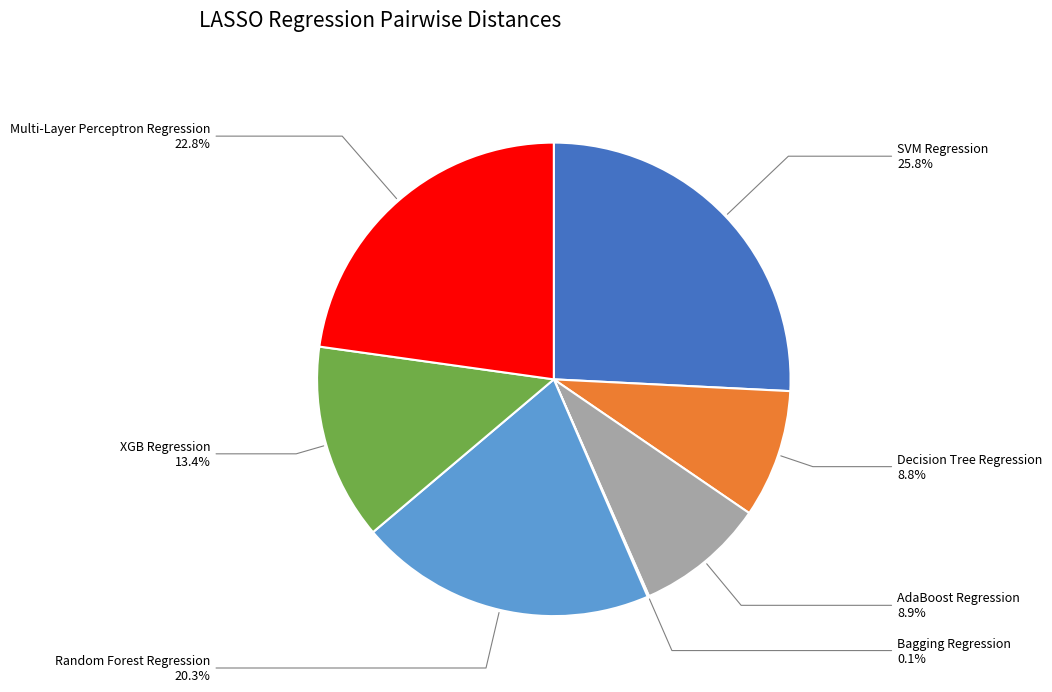

To the nearest percent, what portion does XGB Regression represent?

13%